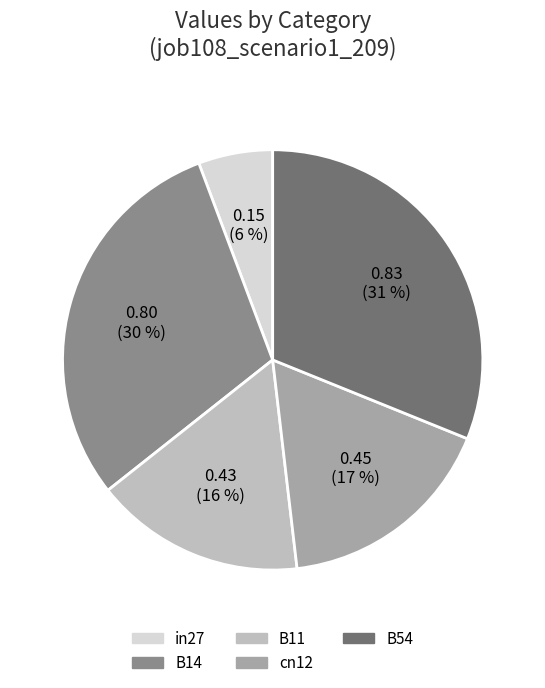

Which category has the biggest portion of the pie?

B54